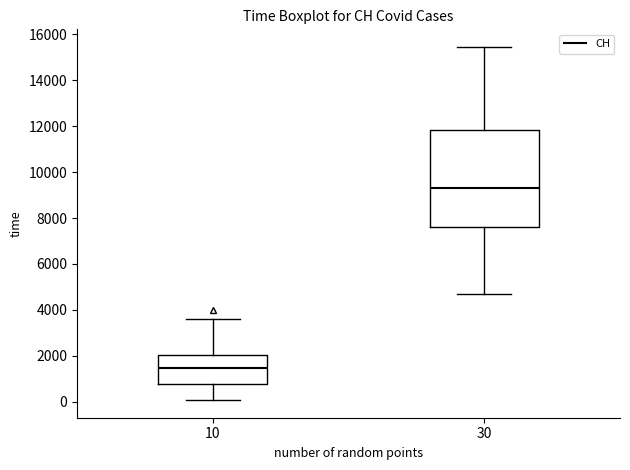

Reading left to right, read every box against the y-axis: the position of its median line, the range the box covers, and the ends of its whiskers. The values are not printed on the chart, so give them approximately, as read against the axis.

10: median 1400, box 800 to 2000, whiskers 0 to 3600
30: median 9400, box 7600 to 11800, whiskers 4600 to 15400